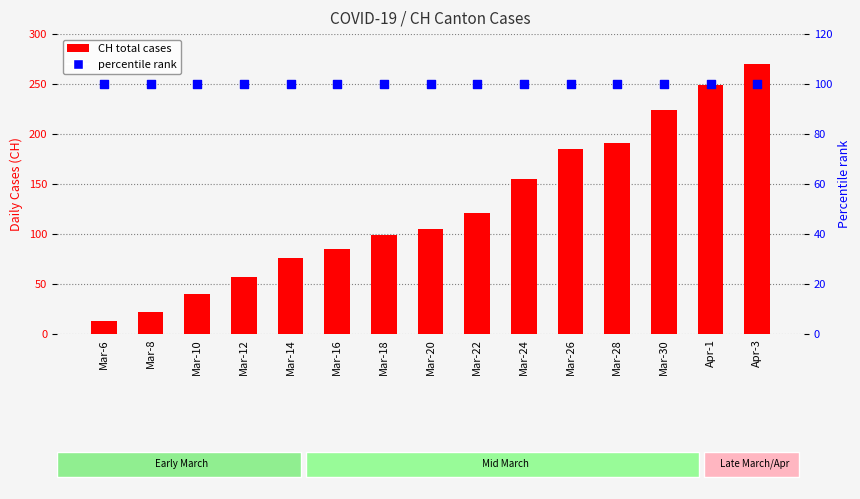

What is the total value across all series at Apr-1?

349